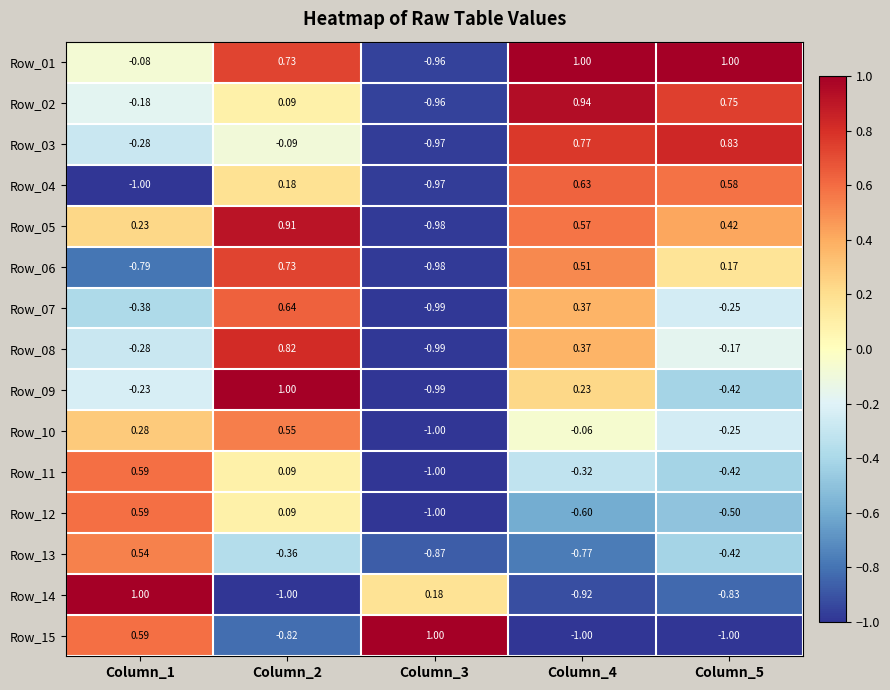

Is the value of Row_08 at Column_5 greater than the value of Row_11 at Column_5?

Yes